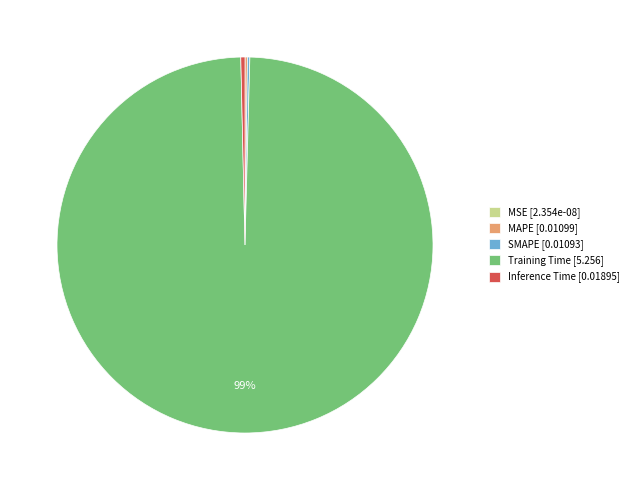

Does any single category account for the majority?

Yes